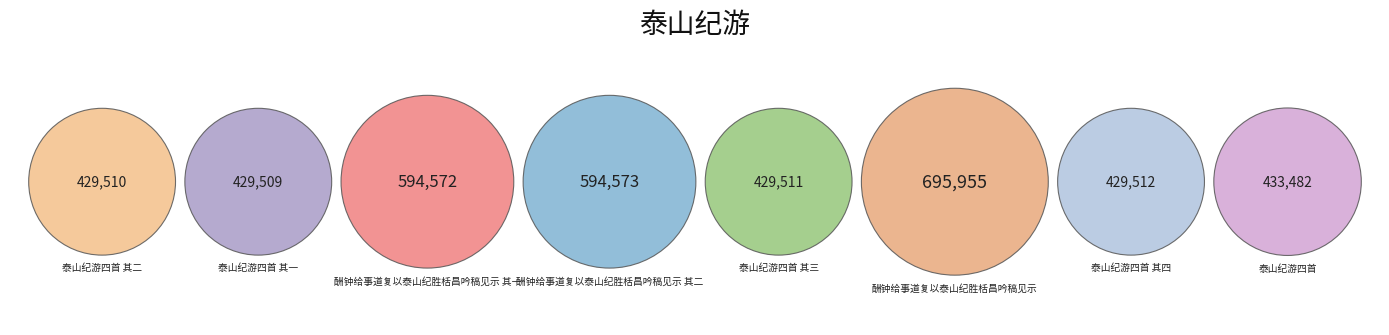

To the nearest percent, what portion does 酬钟给事道复以泰山纪胜栝昌吟稿见示 represent?

17%